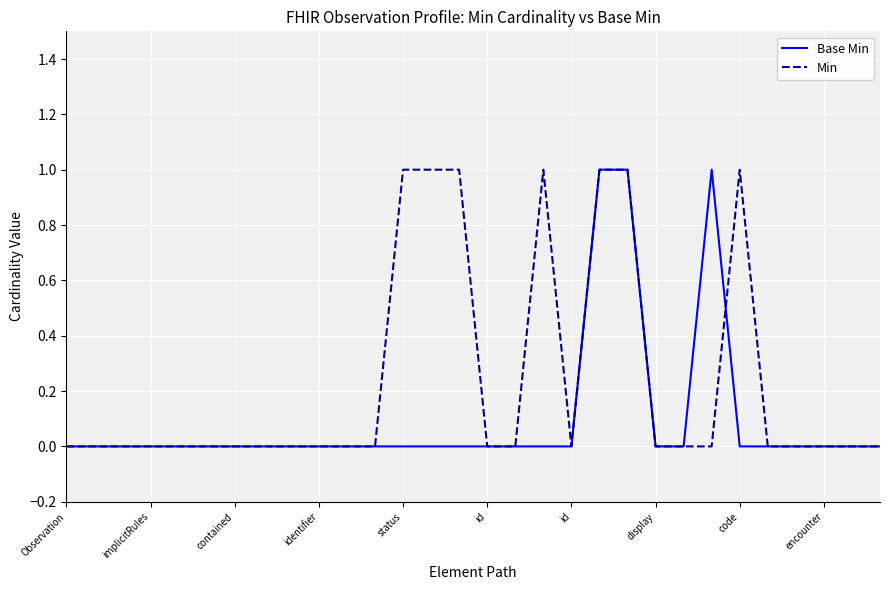

What is the difference between the maximum and minimum values in the Min series?

1